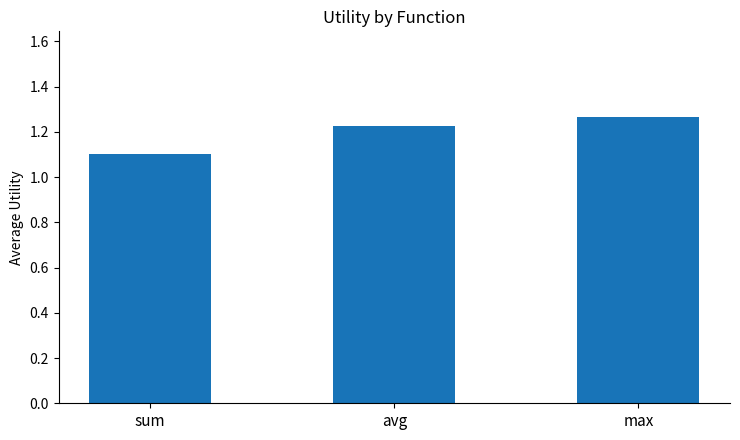

What is the ratio of the value at sum to the value at avg?

0.9